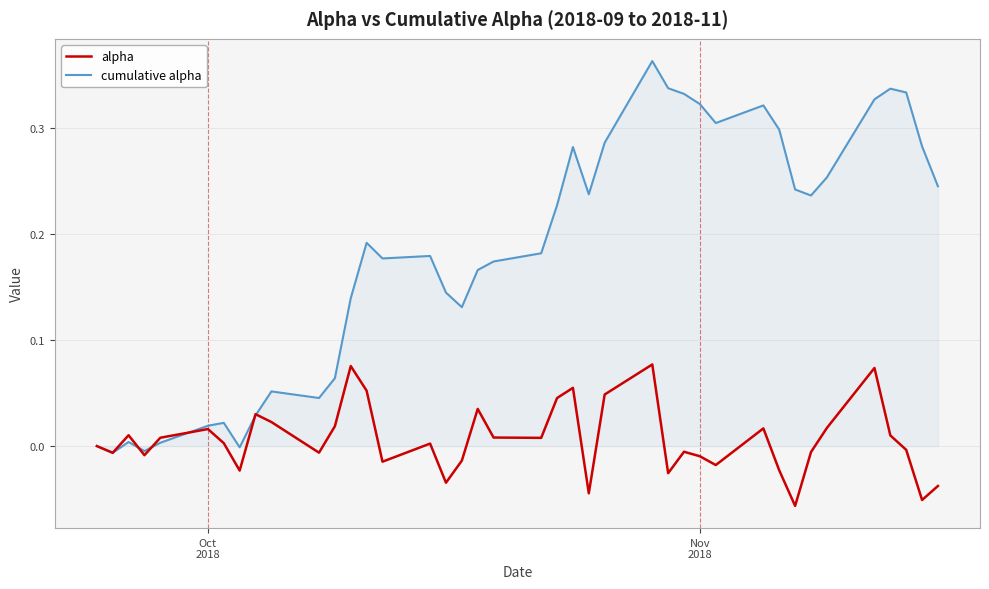

Rank the series by their average value, from highest to lowest.

cumulative alpha, alpha